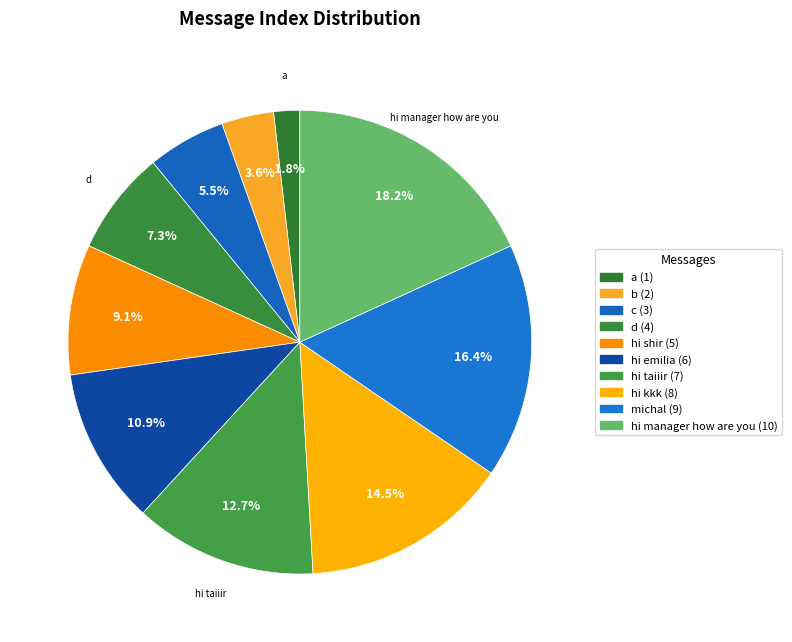

How many segments does this pie chart have?

10